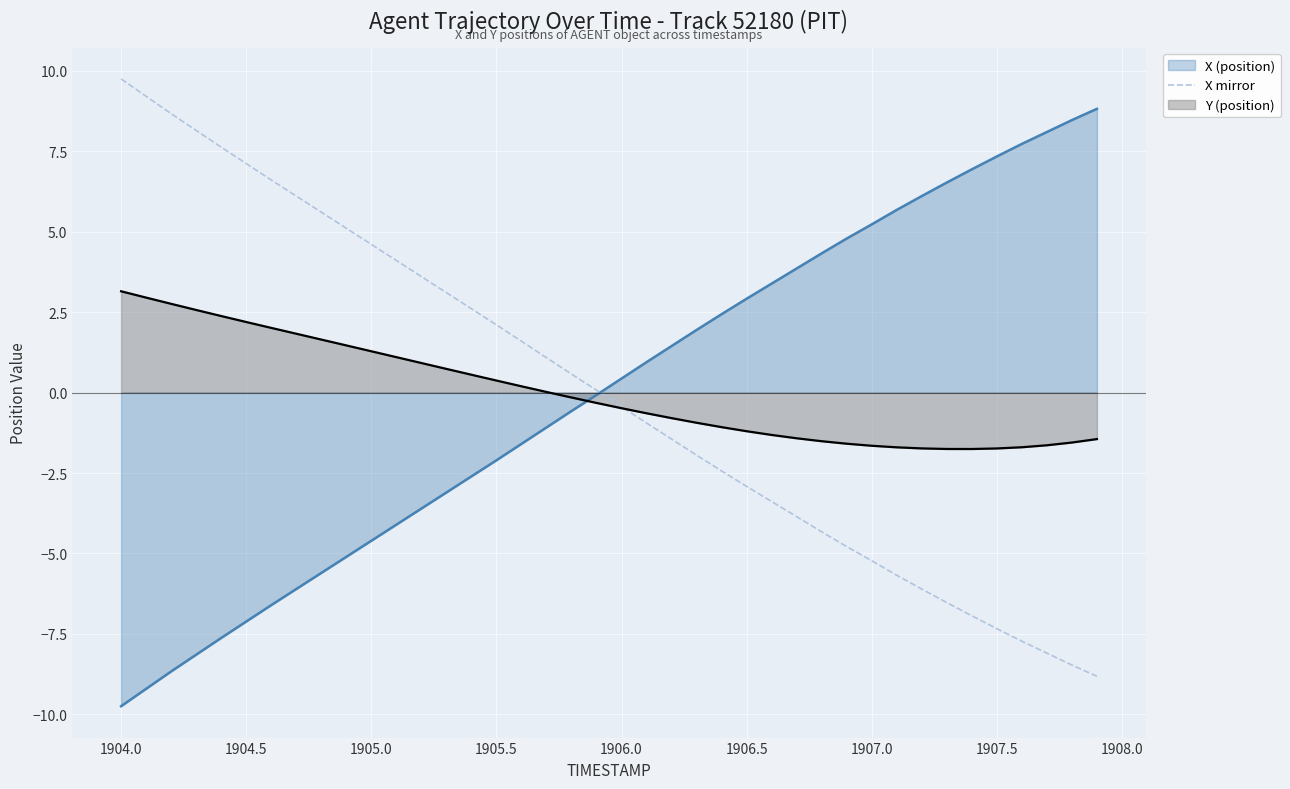

What is the highest value of the Y (position) series?

3.1